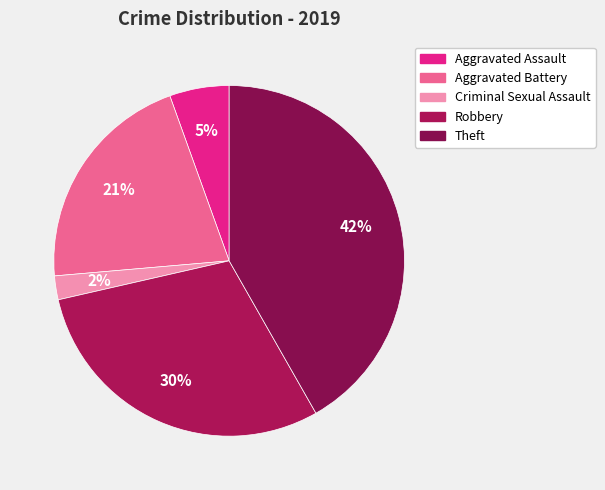

What percentage is NOT represented by Robbery?

70.3%